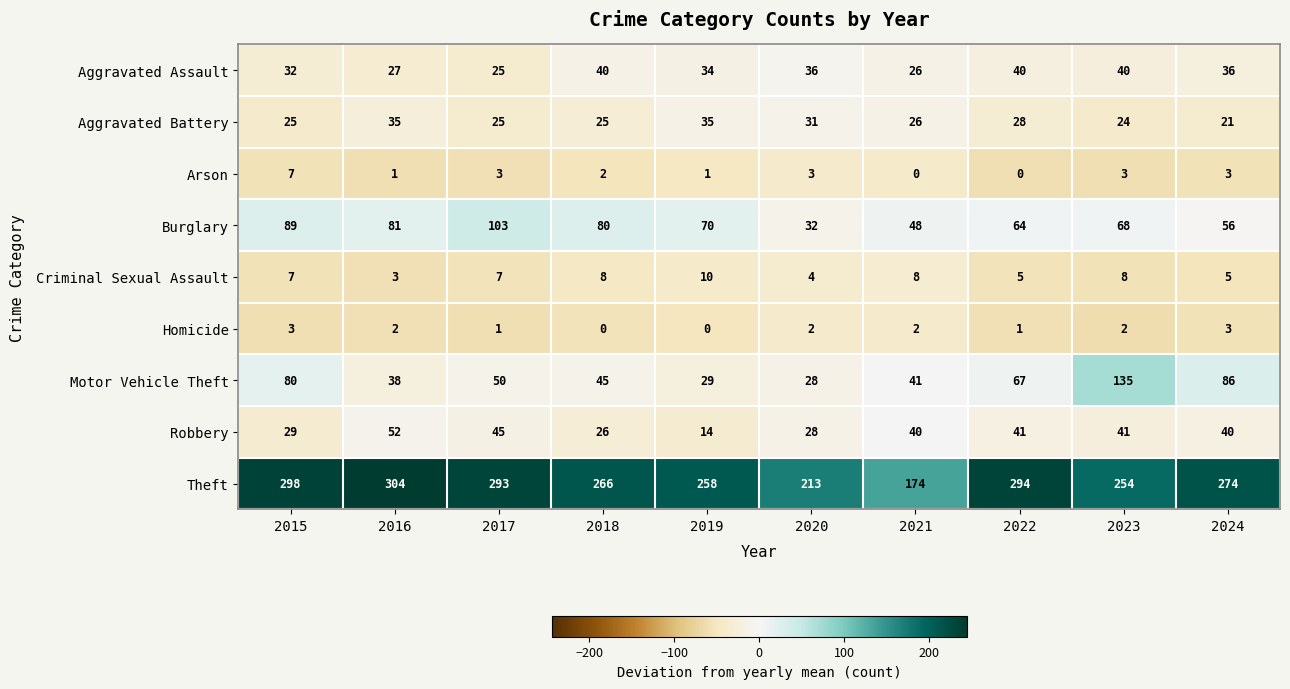

At which label does Motor Vehicle Theft reach its minimum?

2020